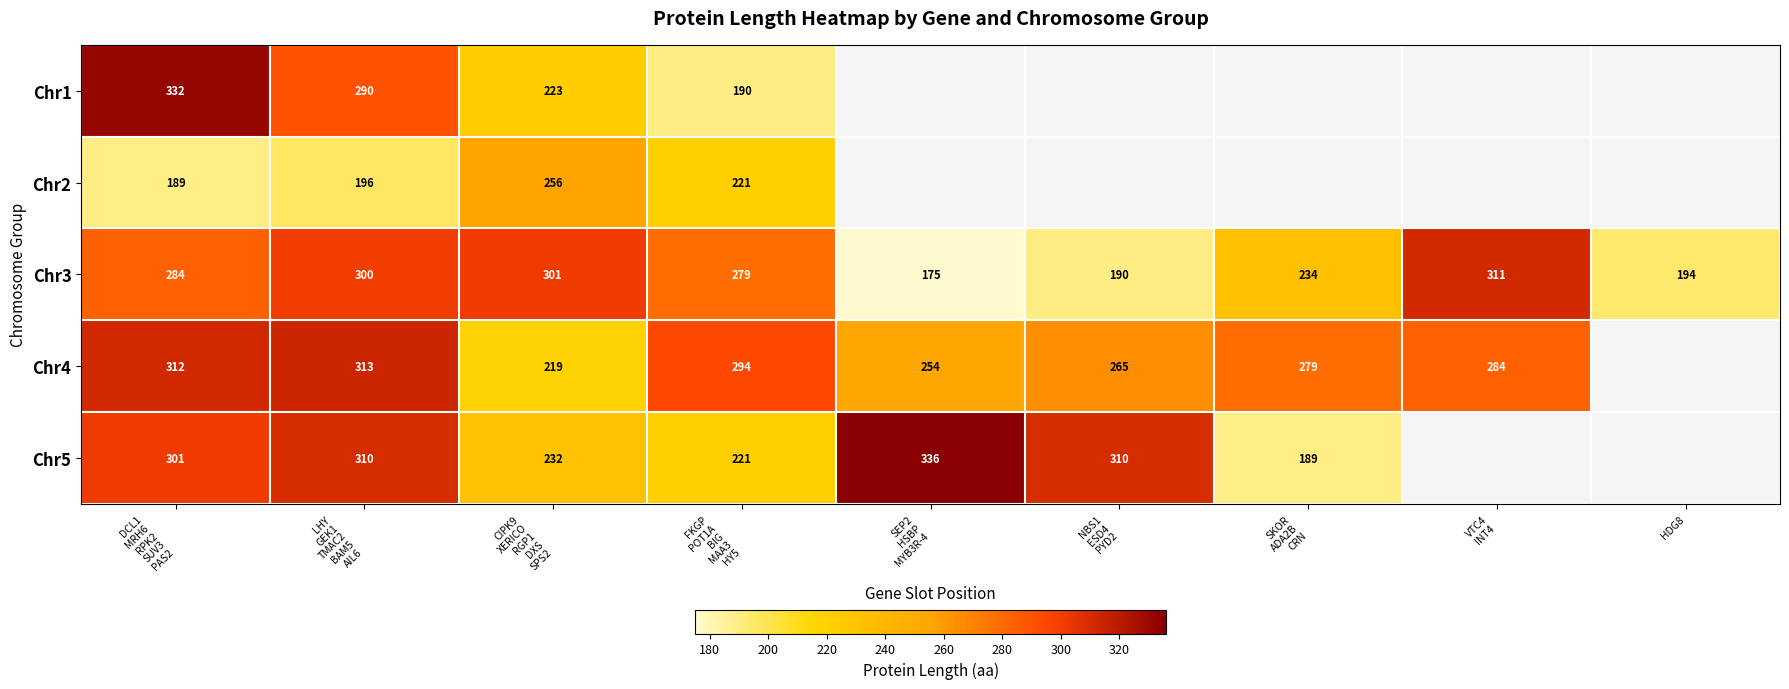

What is the average value of the Chr3 series?

252